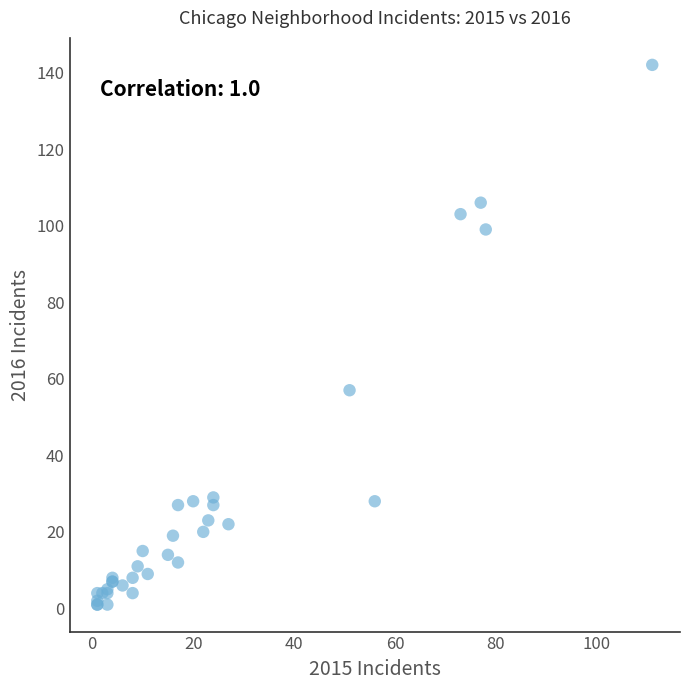

What Y value in the scatter plot is closest to 71?

57